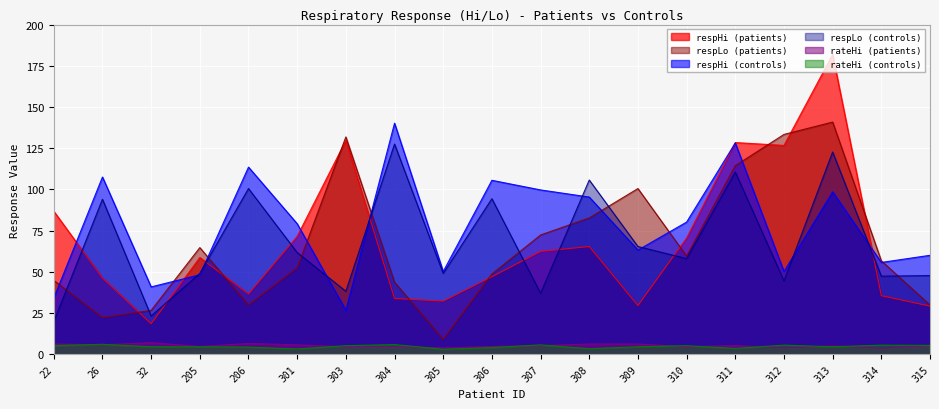

True or false: respLo (patients) has a value of 64.7 at 205.

True